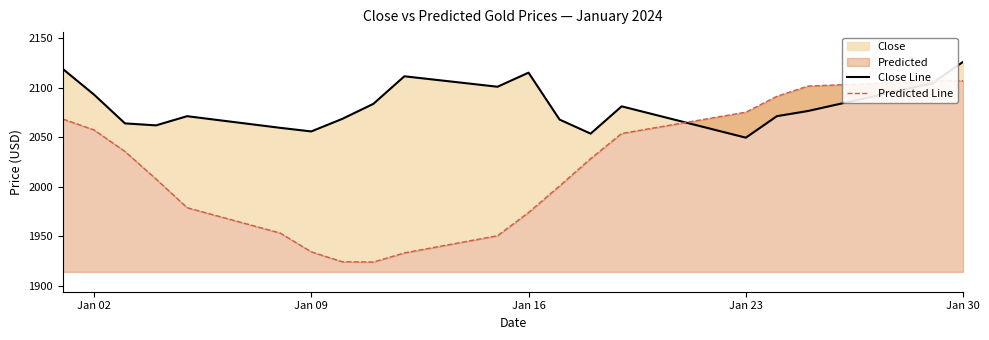

What is the highest value of the Predicted Line series?

2107.1